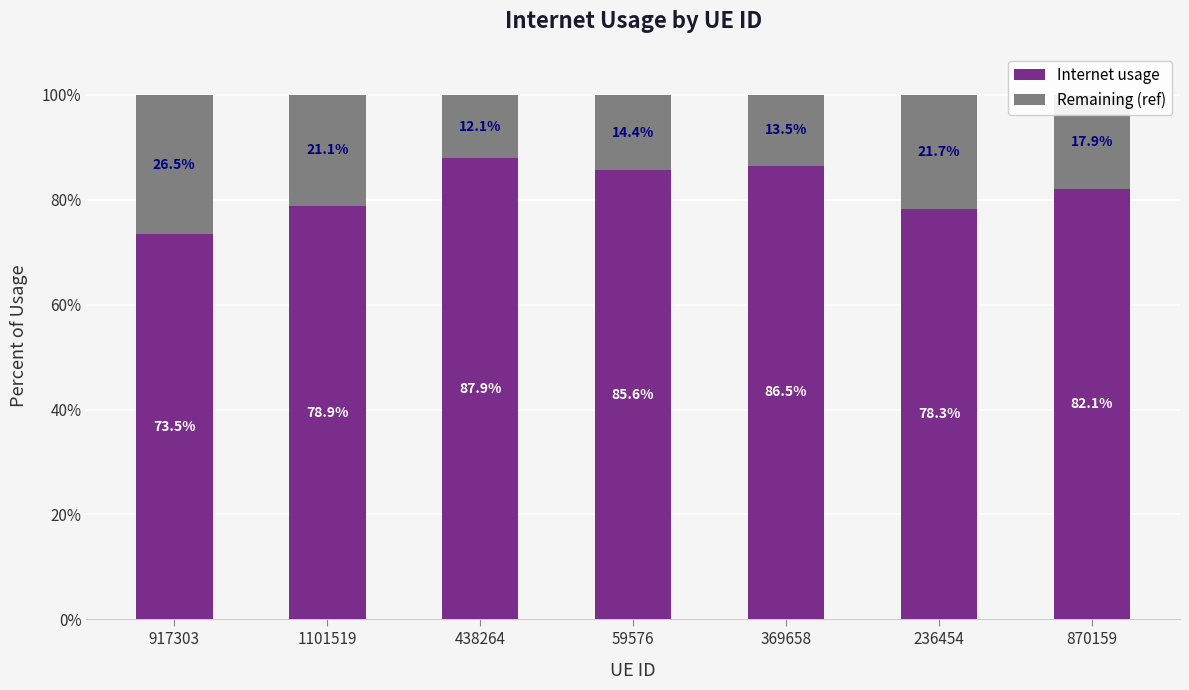

What are all the series names shown in the legend?

Internet usage, Remaining (ref)